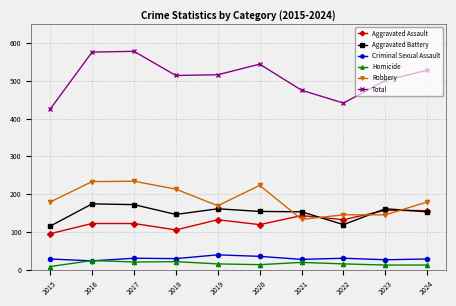

Which series has the largest total across all categories?

Total